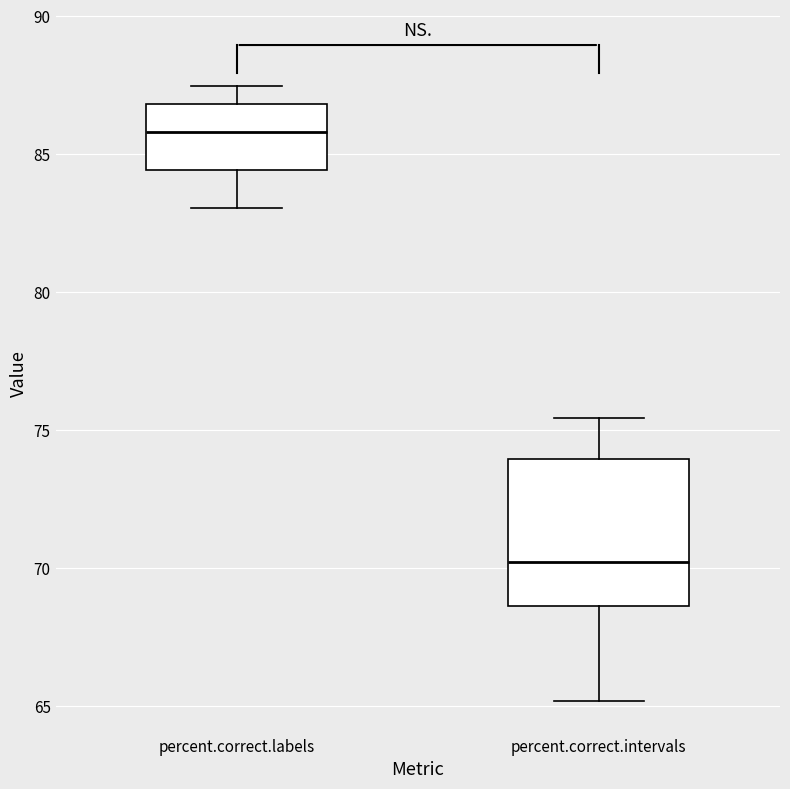

Where is the lower edge of the box for percent.correct.intervals on the y-axis? The values are not printed on the chart, so give them approximately, as read against the axis.

68.5